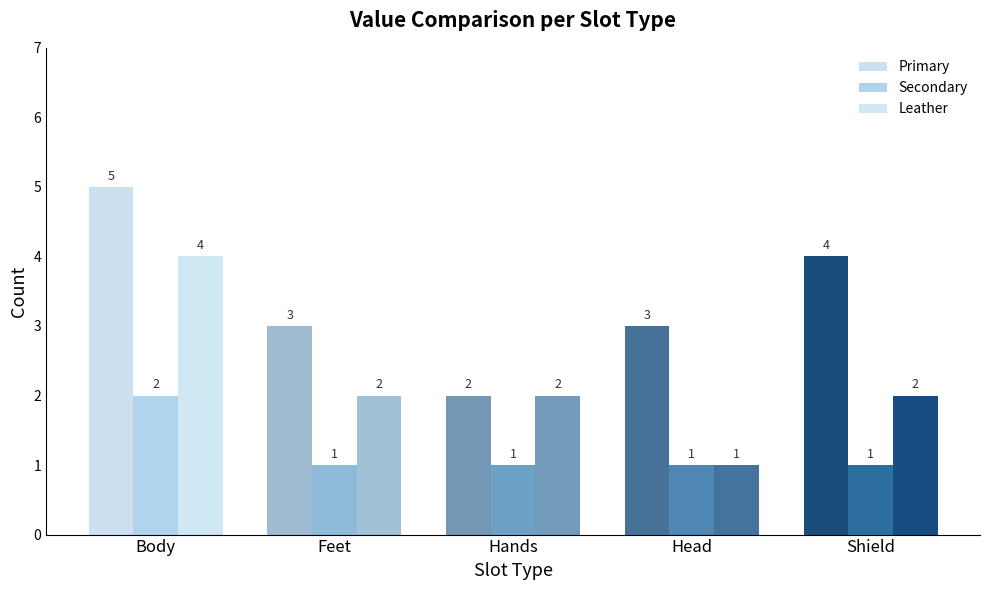

How many data points in Secondary are above 1?

1